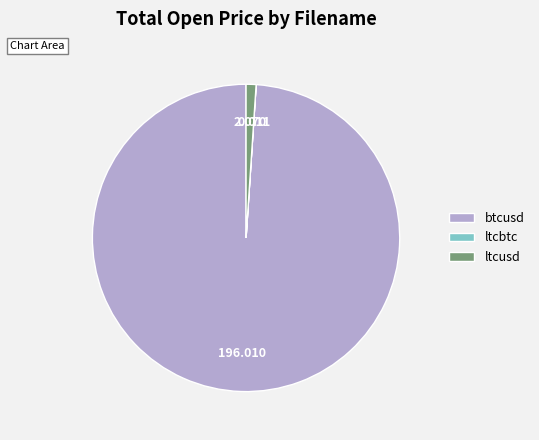

Is the sum of ltcusd and btcusd greater than half?

Yes